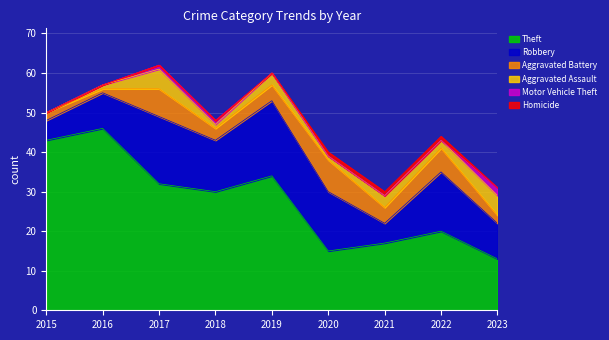

At which category is the sum across all series the highest?

2017